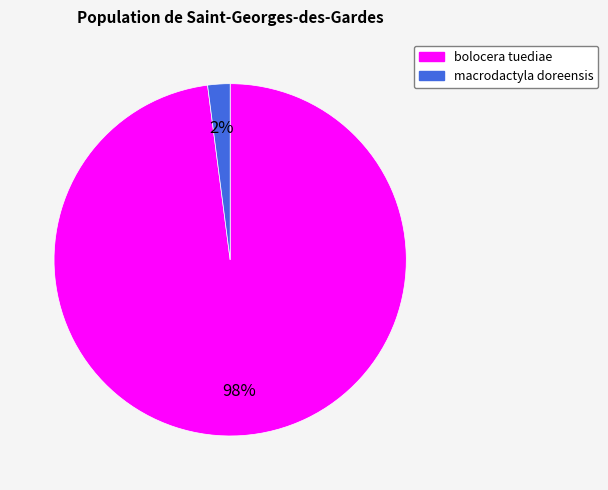

Which category has the smallest portion of the pie?

macrodactyla doreensis